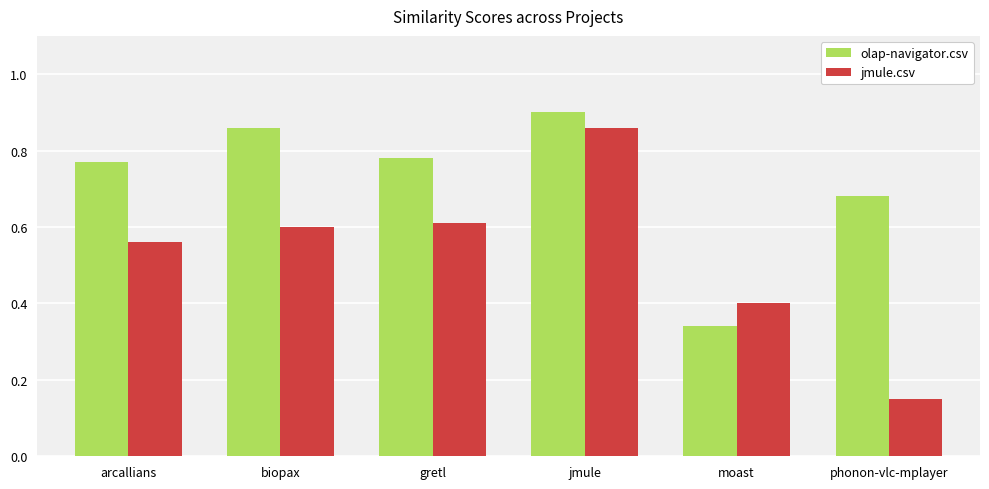

How many jmule.csv values are between 0 and 1?

6